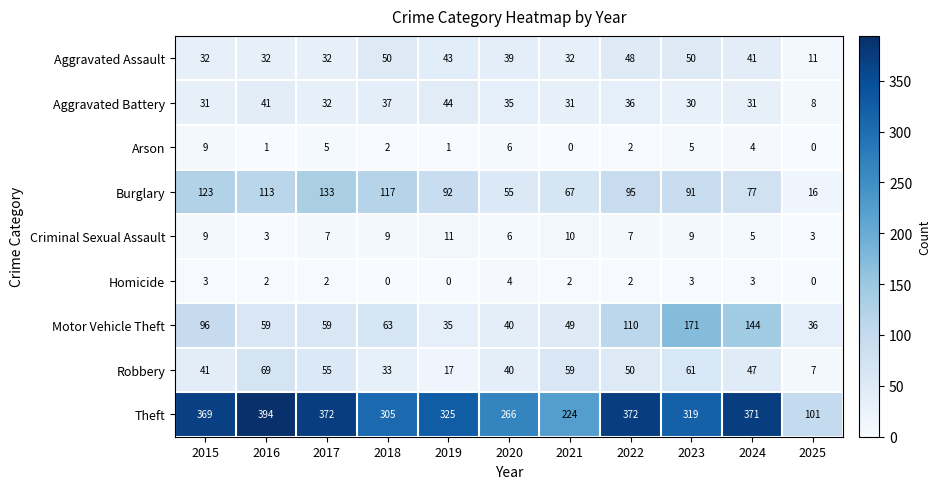

What is the sum of the Theft values at 2019 and 2025?

426